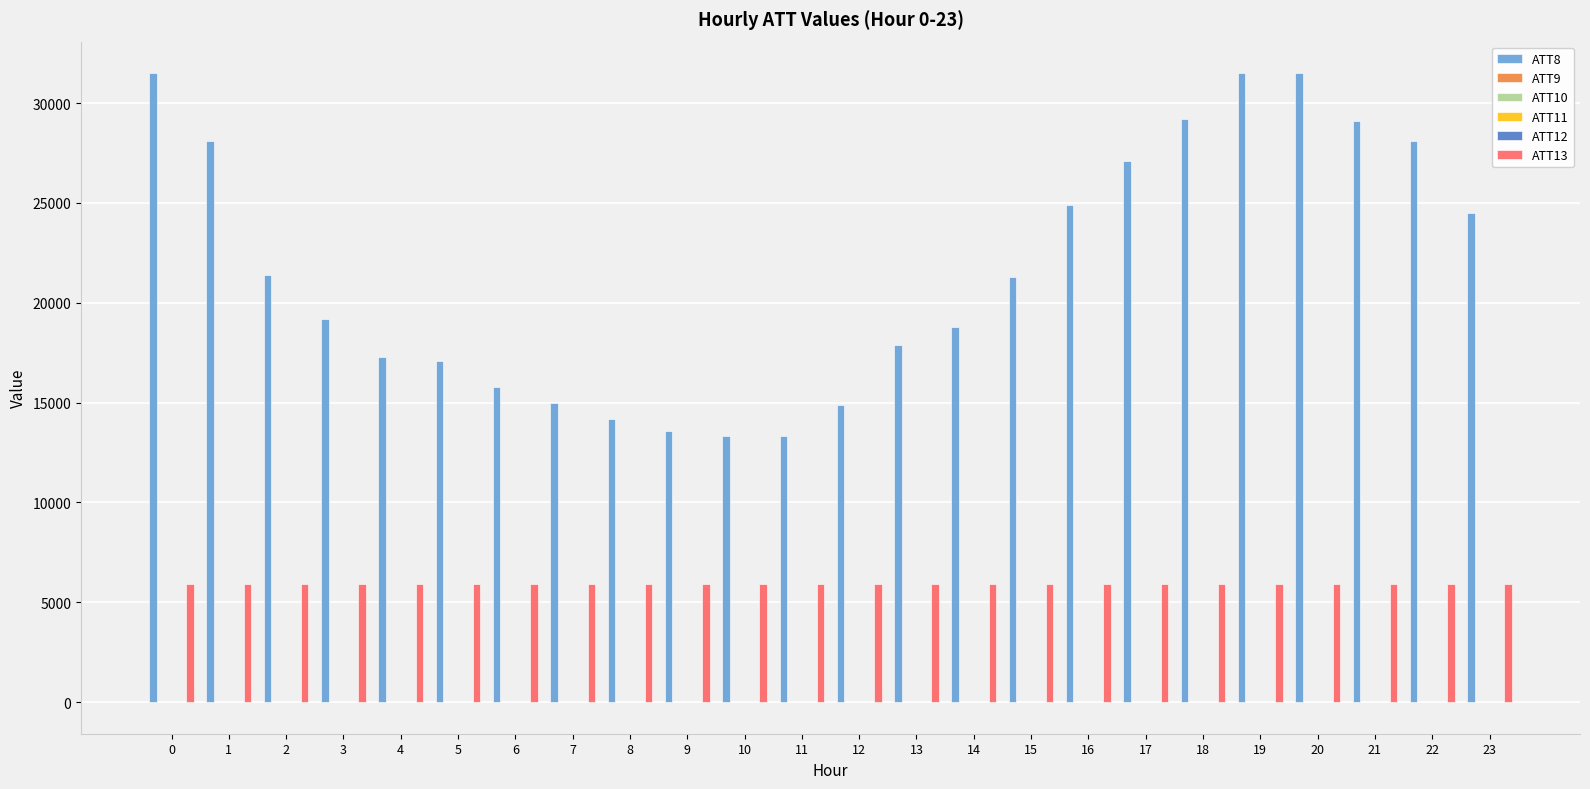

How many series are shown in this chart?

6